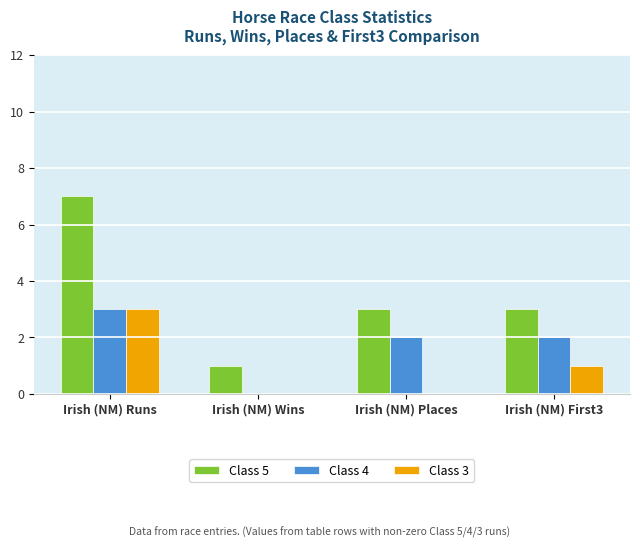

What are all the series names shown in the legend?

Class 5, Class 4, Class 3